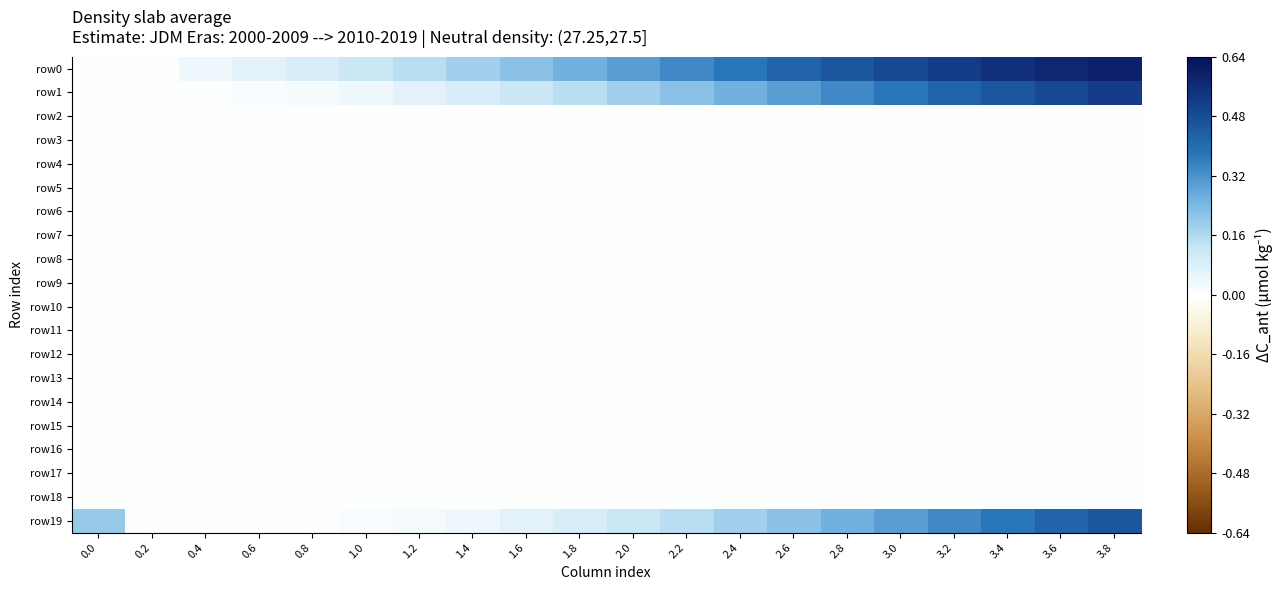

Count the number of categories in the chart.

20